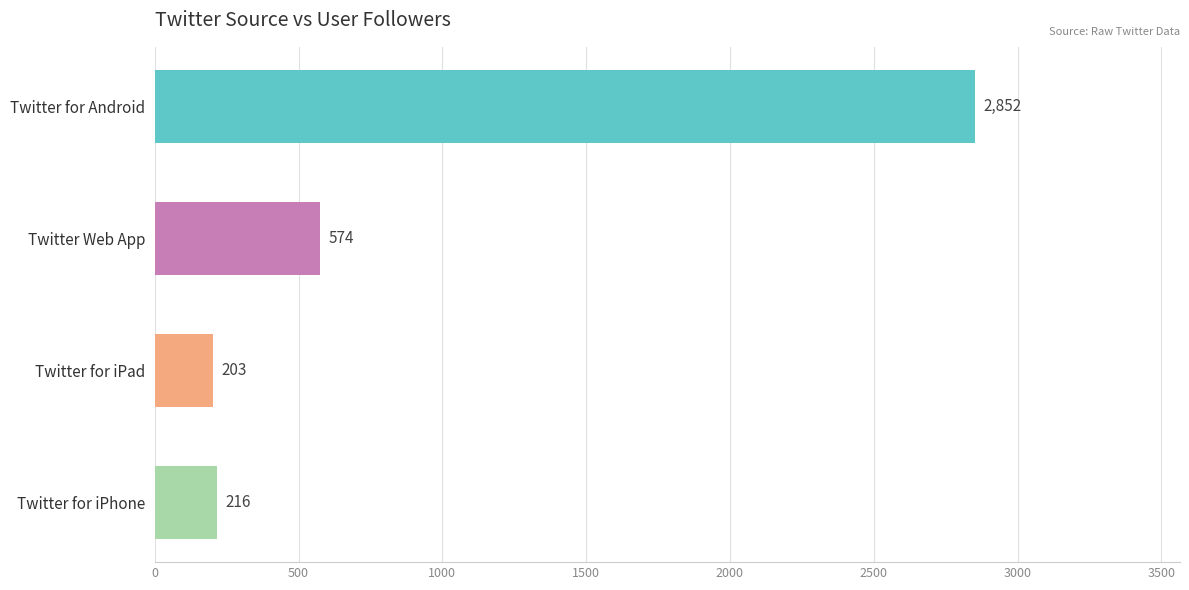

Between Twitter for iPhone and Twitter Web App, which is larger?

Twitter Web App